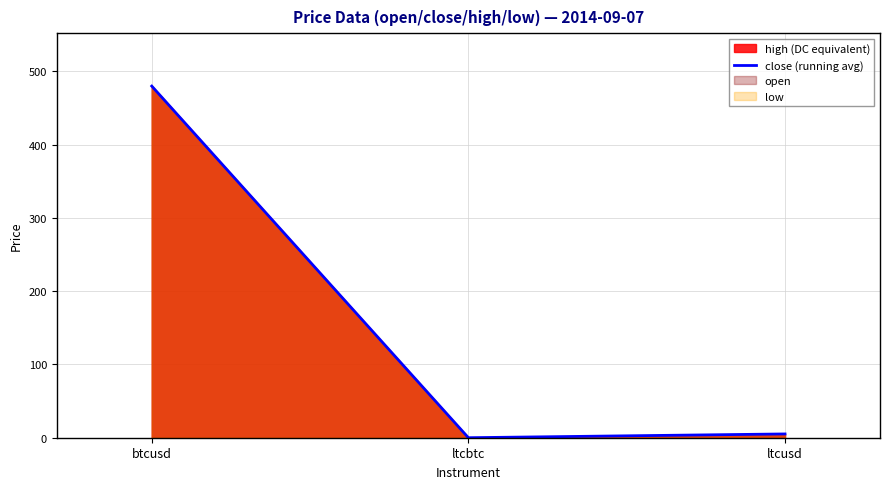

What is the label of the 2nd point from the right?

ltcbtc